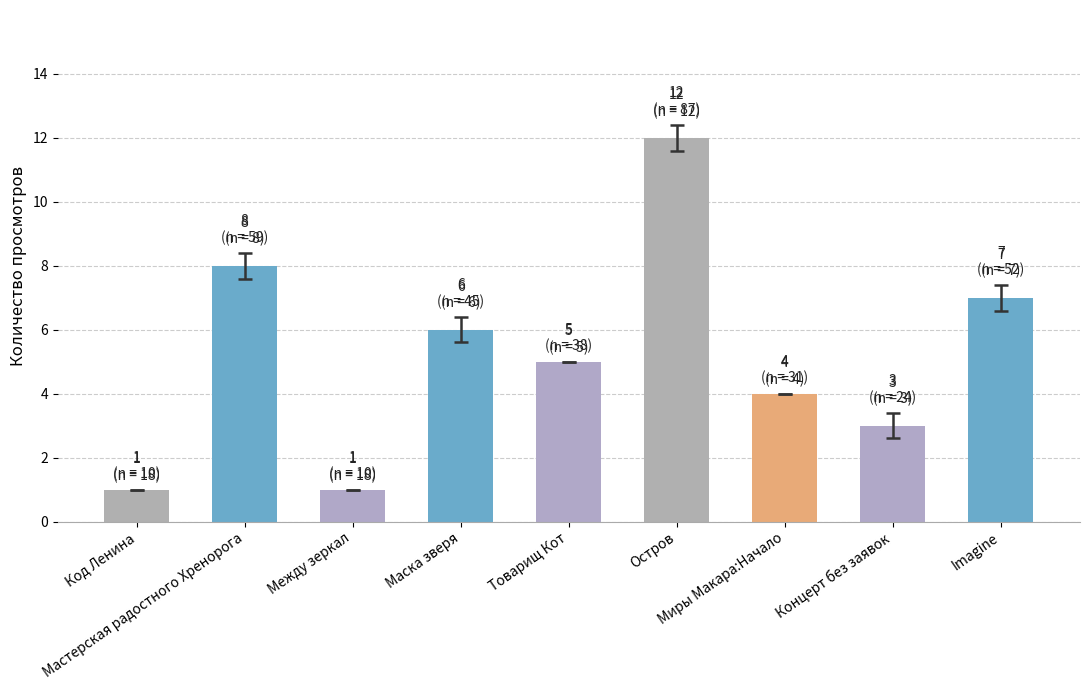

Reading right to left, transcribe all the data shown in this chart.

Imagine=7	Концерт без заявок=3	Миры Макара:Начало=4	Остров=12	Товарищ Кот=5	Маска зверя=6	Между зеркал=1	Мастерская радостного Хренорога=8	Код Ленина=1